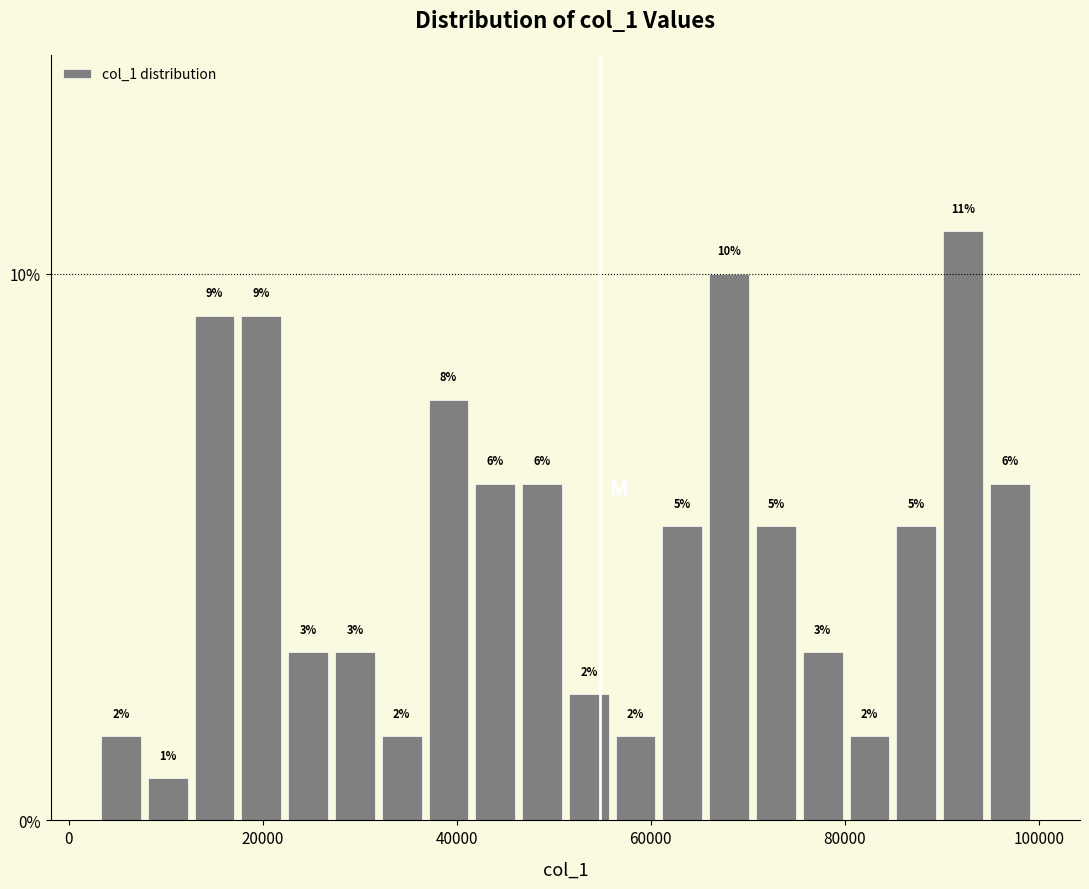

Around what value on the x-axis is the tallest bar? Give the approximate position of its centre, as read against the axis.

92000